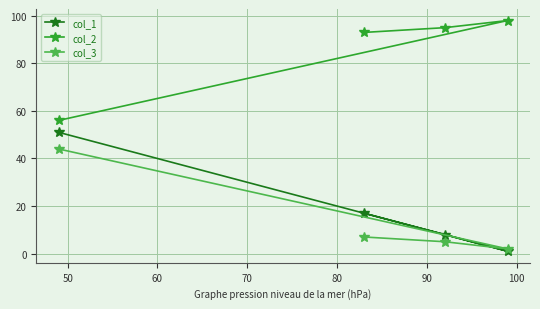

Reading left to right, what are all the values shown in this chart?

col_1: 51	17	8	1
col_2: 56	93	95	98
col_3: 44	7	5	2